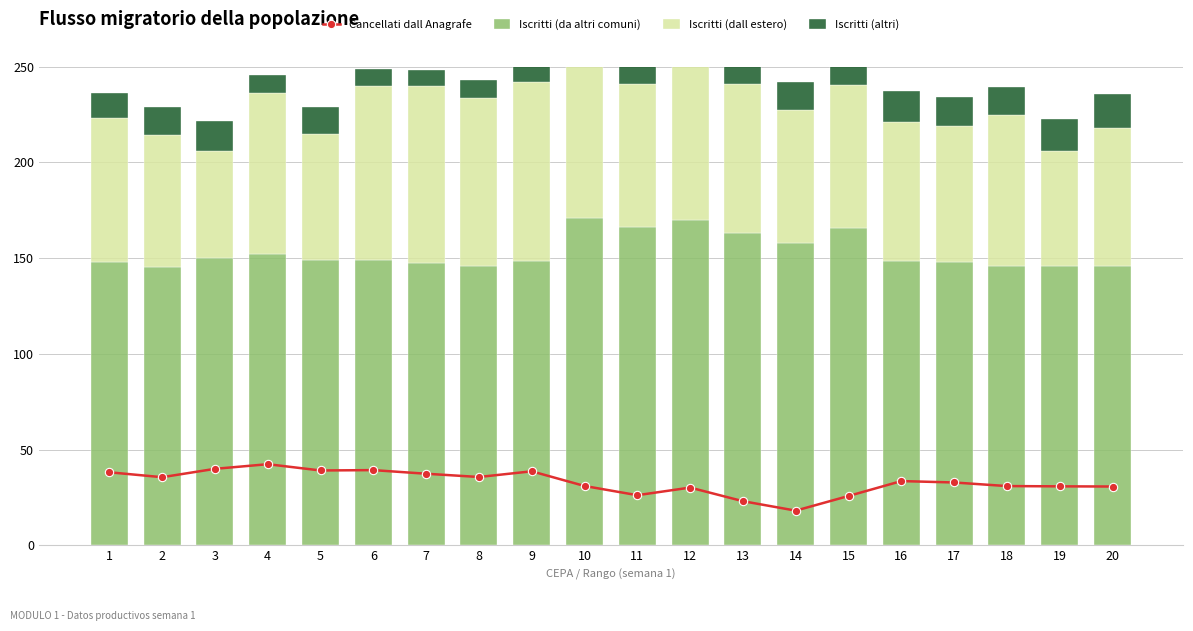

Which category has the lowest value in the Iscritti (da altri comuni) series?

2